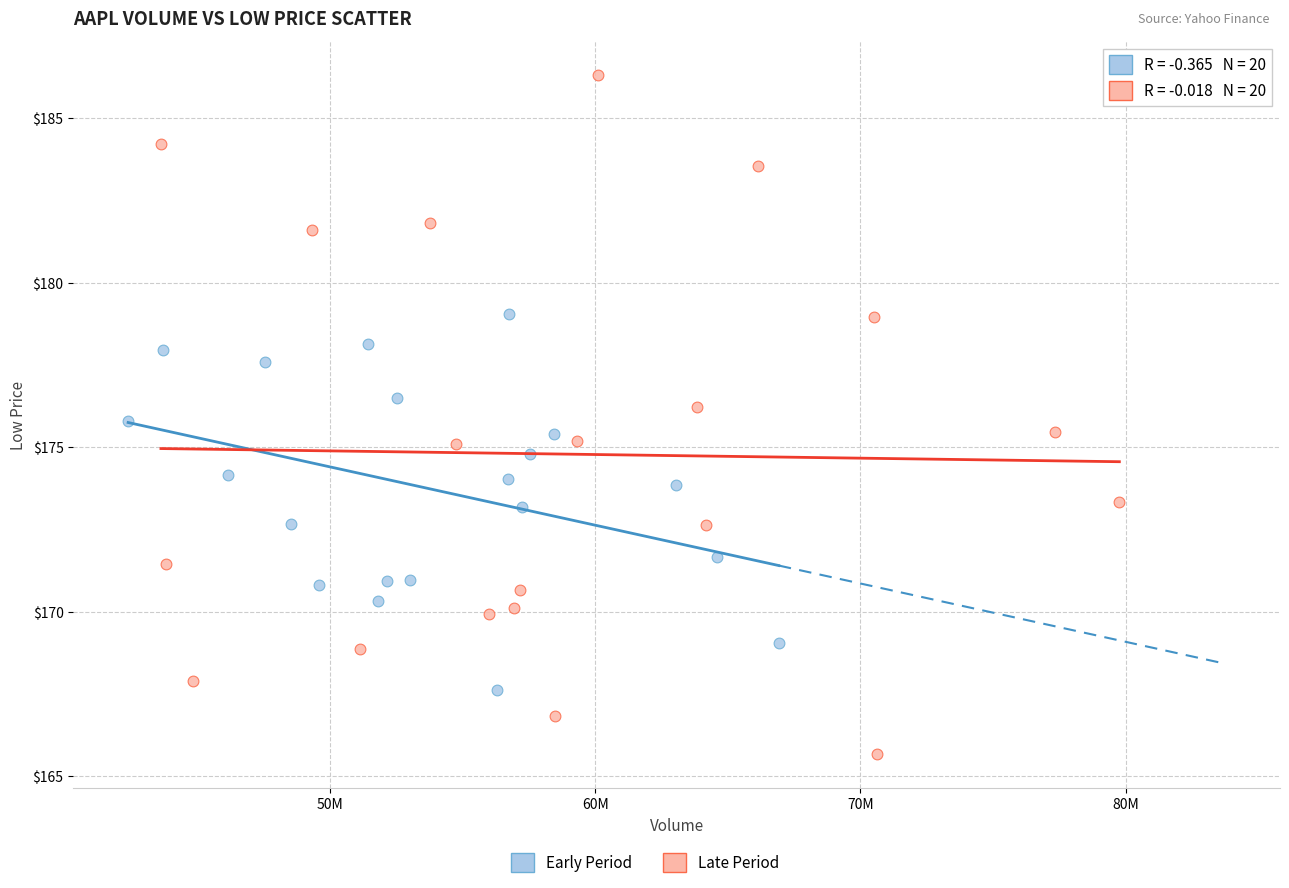

Which series reaches the minimum Y coordinate?

Late Period